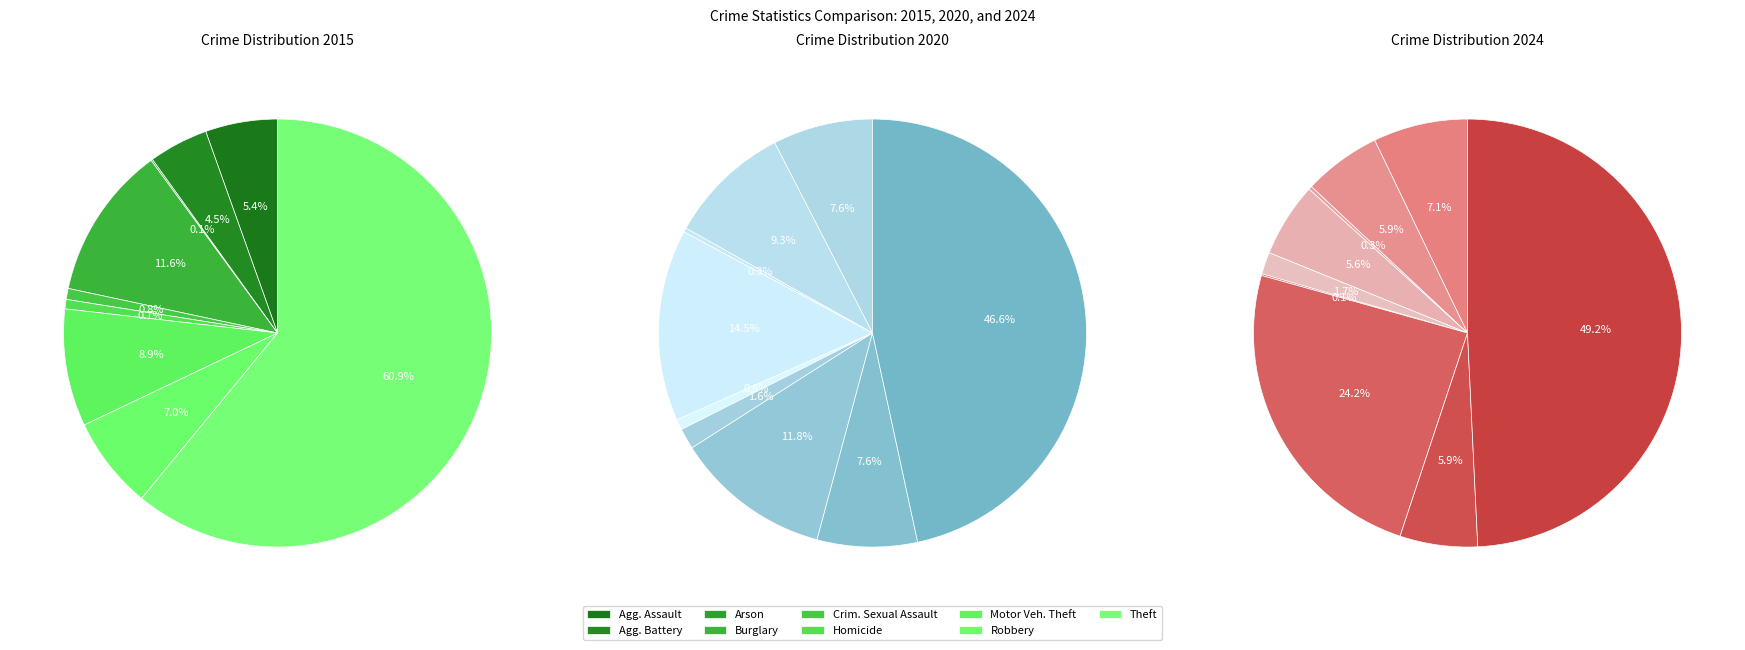

What is the largest slice in the pie chart?

Theft